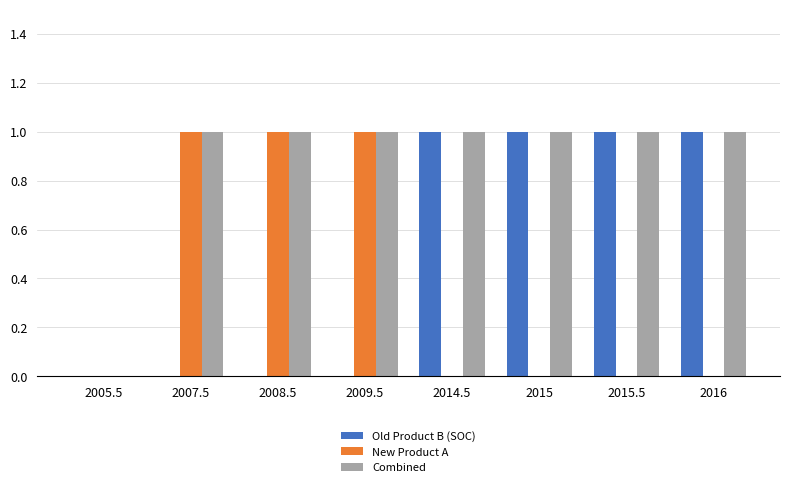

How many data points does each series have?

8